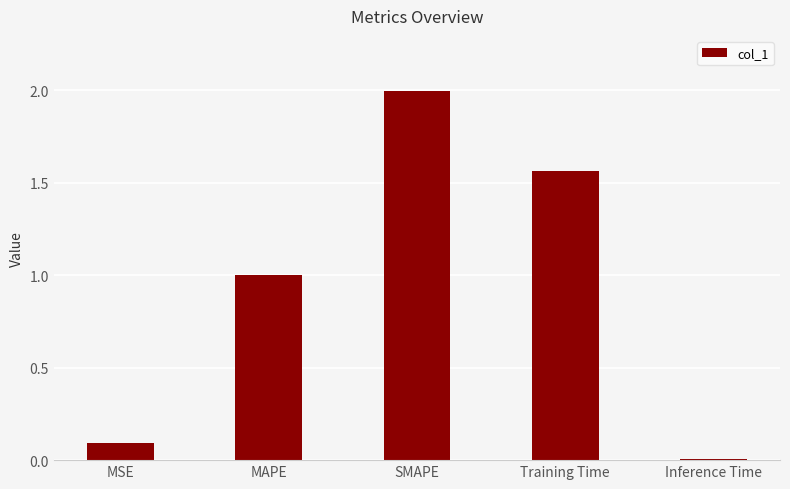

What position from the left is SMAPE?

3